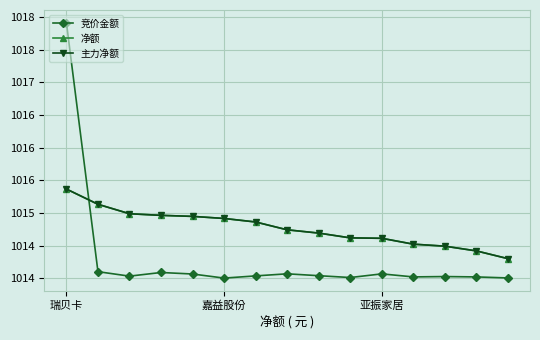

What is the maximum value shown in the chart?

1017.9